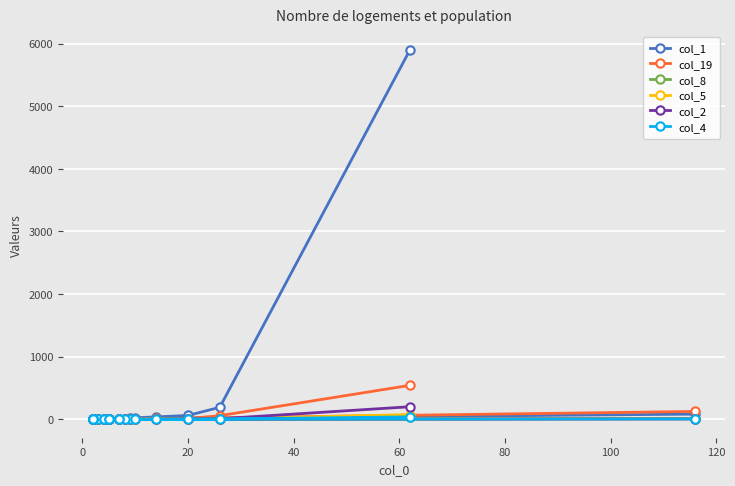

Which series ends up on top after the final intersection of col_19 and col_1?

col_19